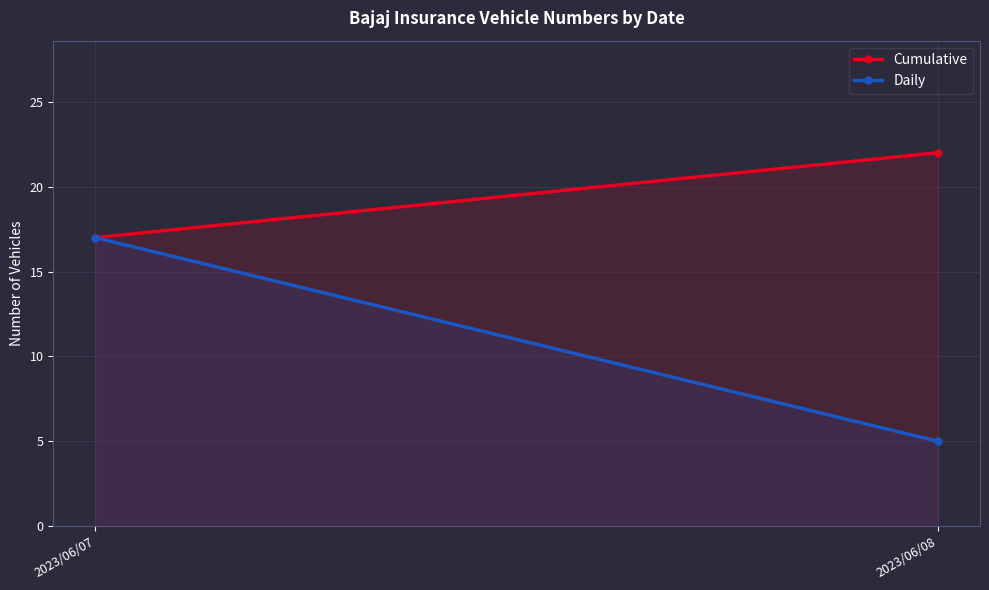

What is the lowest value of the Cumulative series?

17